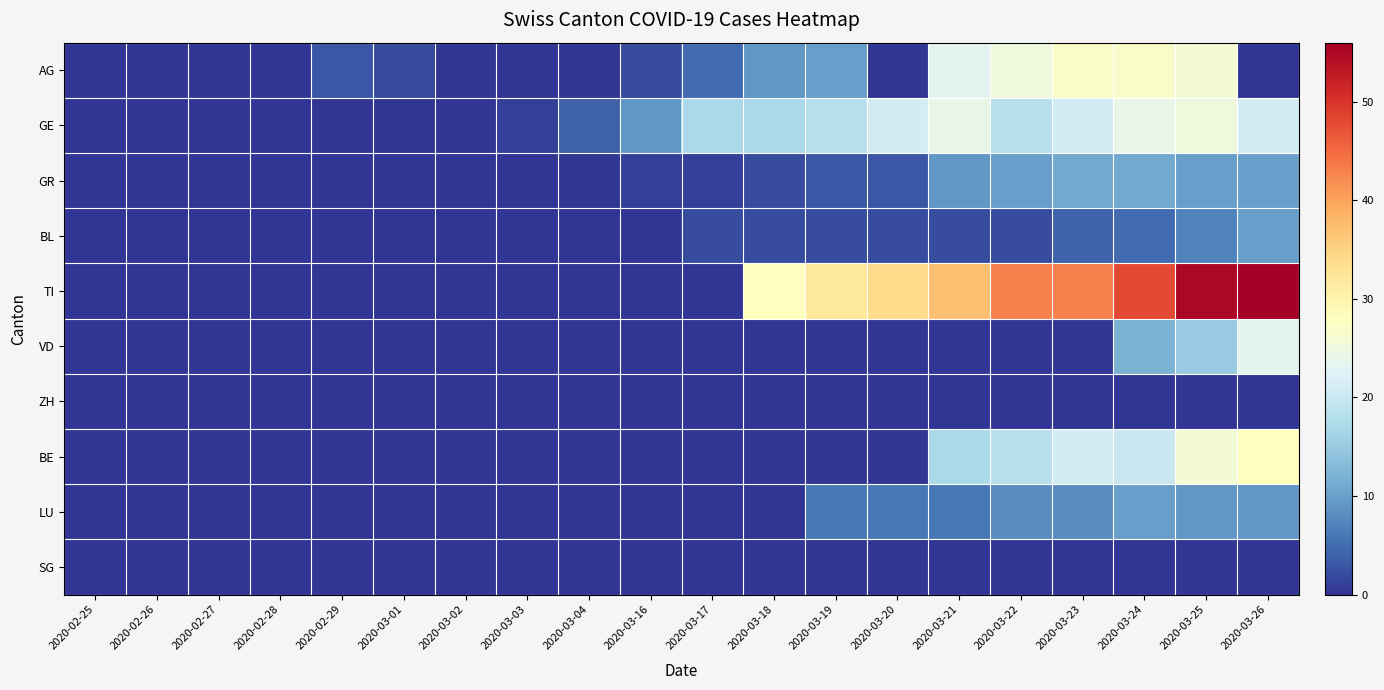

Between 2020-02-26 and 2020-02-29, which is larger?

2020-02-29